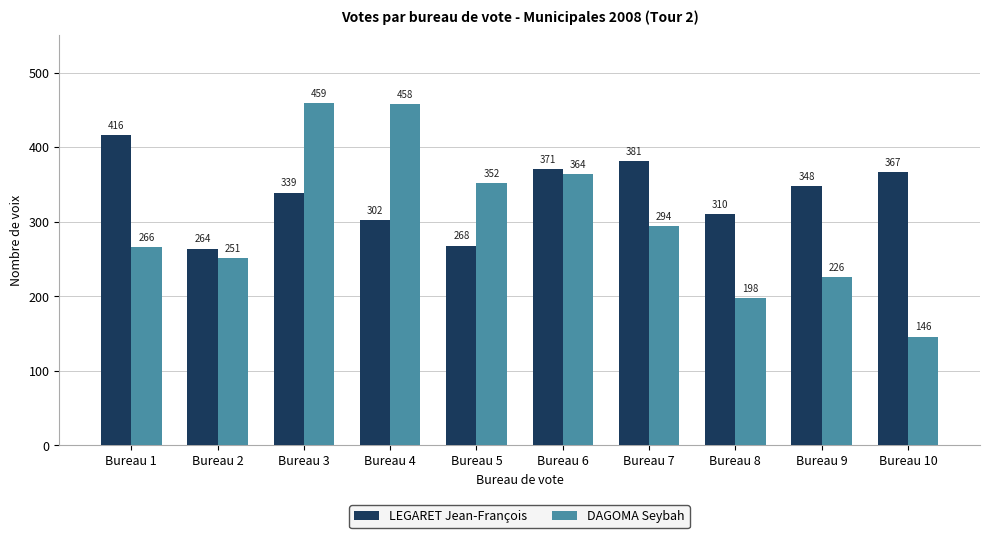

At which category is the sum across all series the highest?

Bureau 3